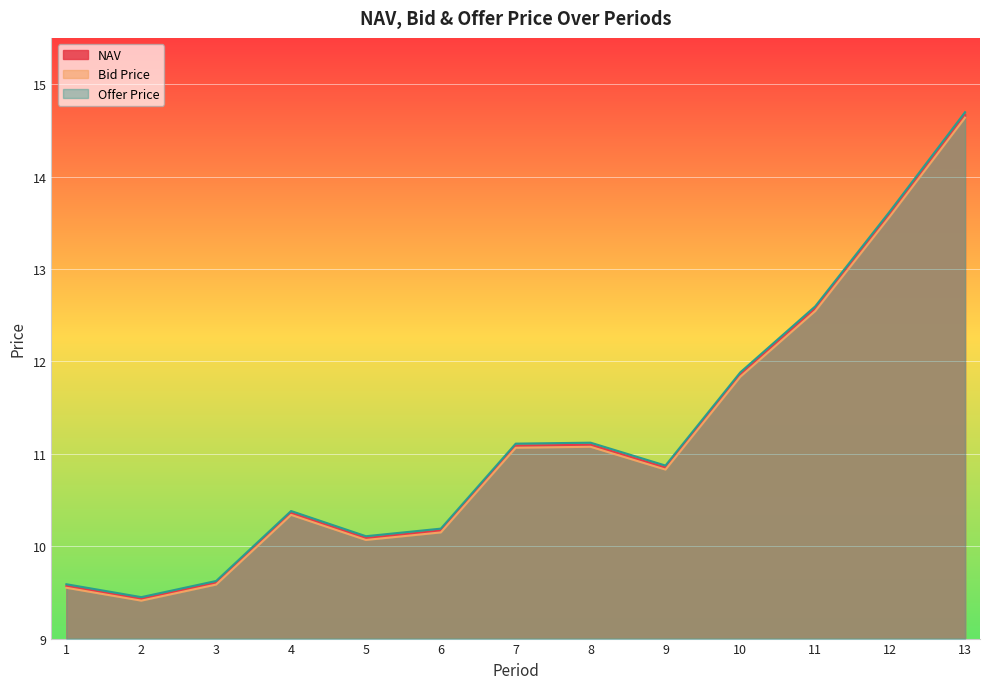

What is the minimum value for NAV?

9.4